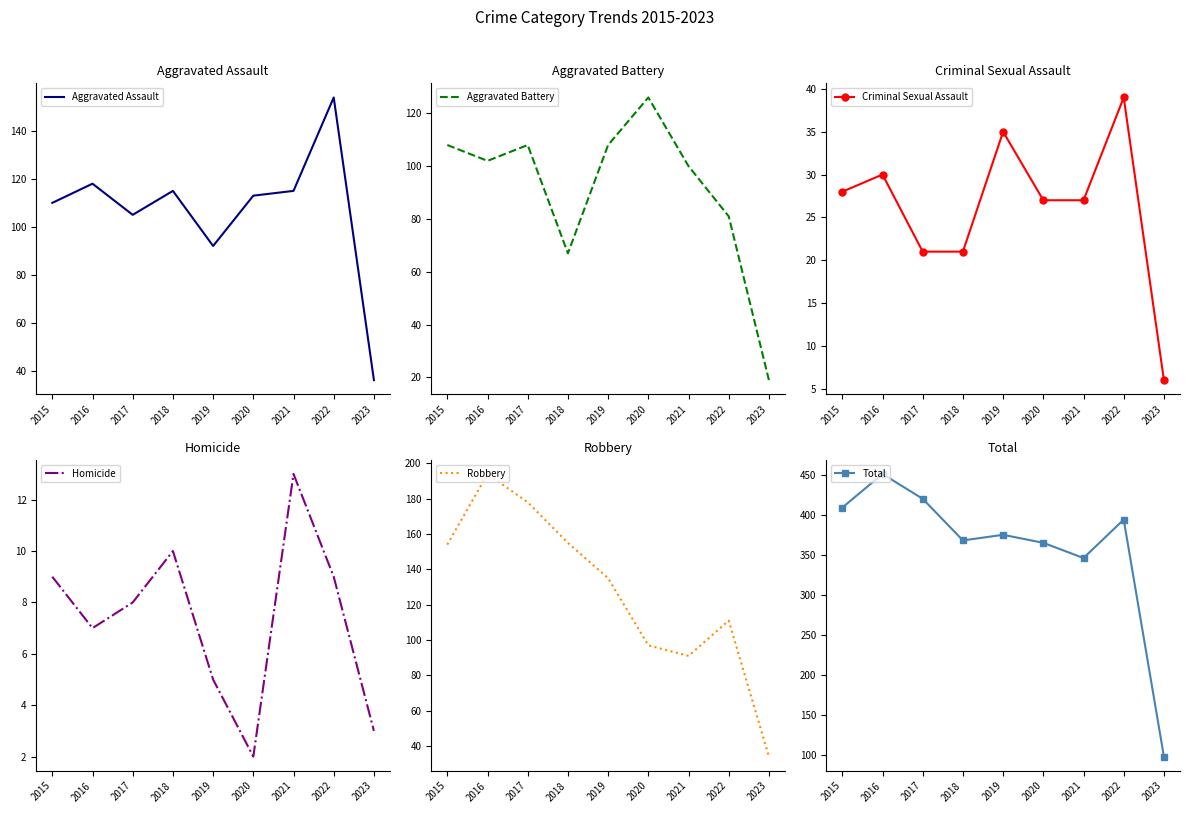

True or false: Total has a value of 175 at 2023.

False